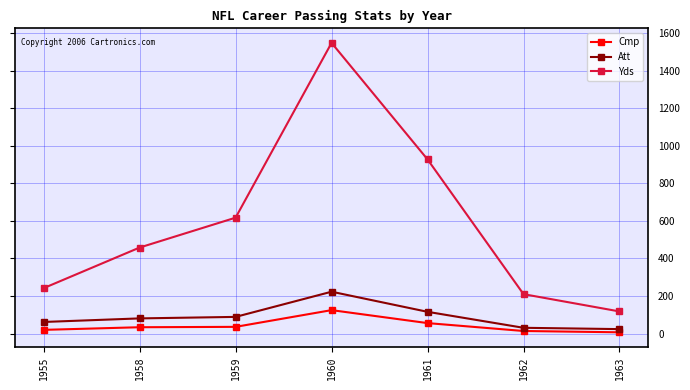

True or false: Yds and Att cross at least once.

False